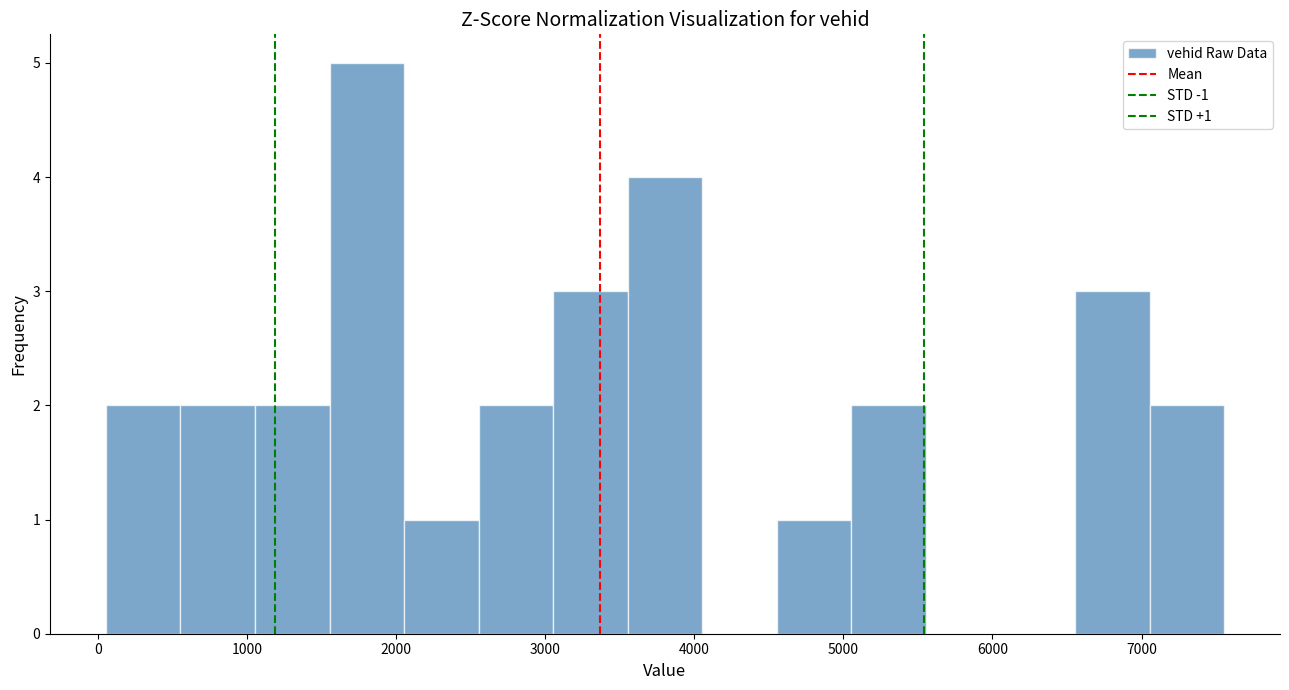

Which range on the x-axis has the tallest bar?

1600 to 2100